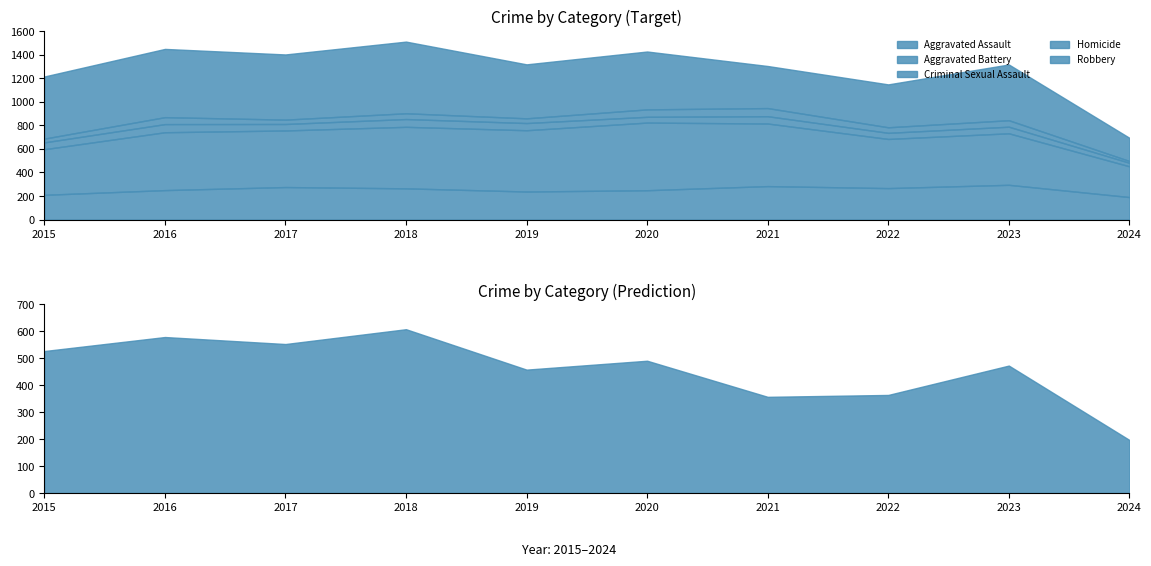

Reading left to right, extract all data points from this chart.

Aggravated Assault: 210	250	276	265	238	249	284	267	295	191
Aggravated Battery: 387	491	480	522	520	574	531	417	437	261
Criminal Sexual Assault: 58	69	55	66	61	49	62	52	56	30
Homicide: 32	59	37	49	40	63	69	47	55	15
Robbery: 527	579	553	608	458	491	357	364	473	197